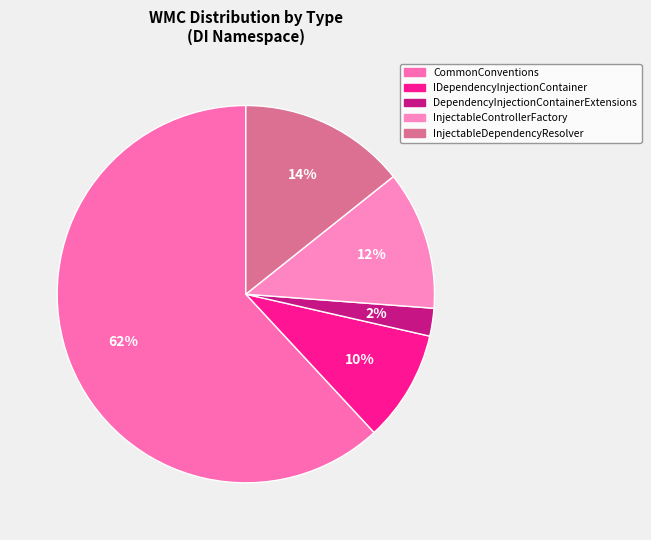

Is it true that InjectableDependencyResolver is 14% of the pie?

True